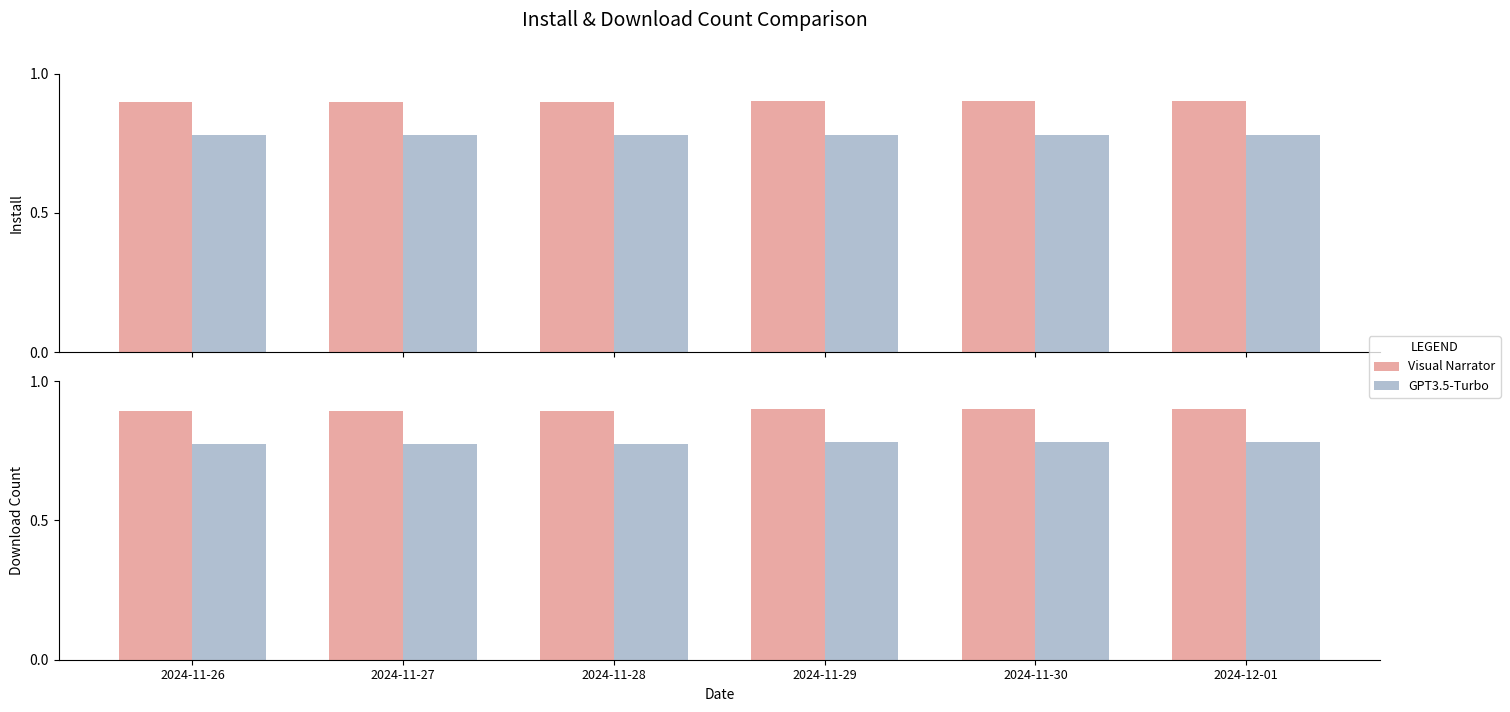

What is the label of the 5th bar from the left?

2024-11-30